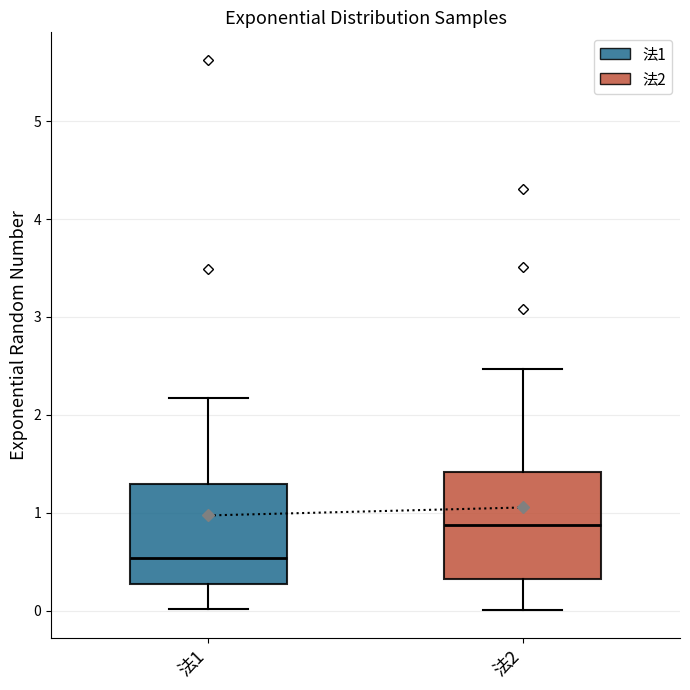

Reading left to right, transcribe this box plot: for each box, give where its median line is, the range the box spans, and where its two whiskers end, as read against the y-axis. The values are not printed on the chart, so give them approximately, as read against the axis.

法1: median 0.5, box 0.3 to 1.3, whiskers 0.0 to 2.2
法2: median 0.9, box 0.3 to 1.4, whiskers 0.0 to 2.5